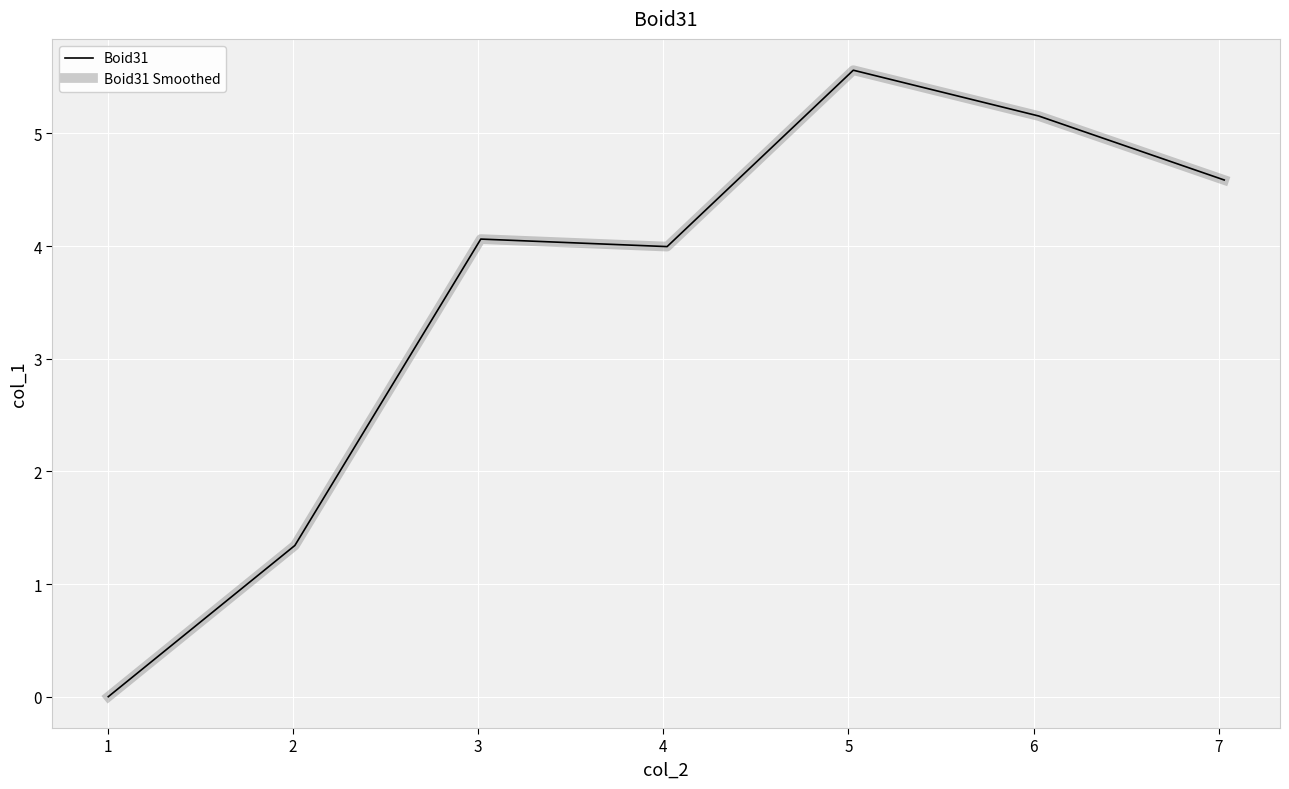

Reading left to right, what are all the values shown in this chart?

Boid31: 0.0	1.3	4.1	4.0	5.6	5.2	4.6
Boid31 Smoothed: 0.0	1.3	4.1	4.0	5.6	5.2	4.6